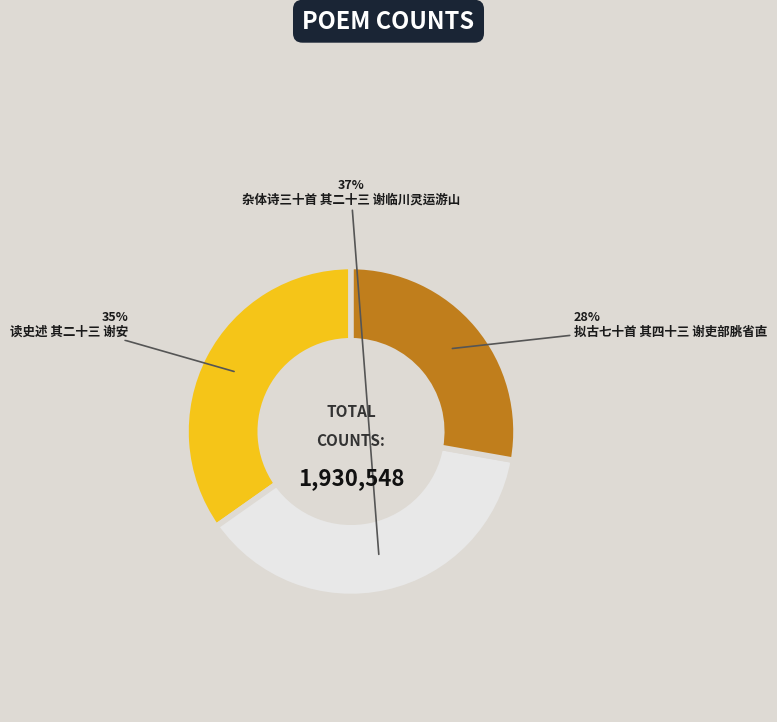

To the nearest percent, what is the combined percentage of 杂体诗三十首 其二十三 谢临川灵运游山 and 读史述 其二十三 谢安?

72%